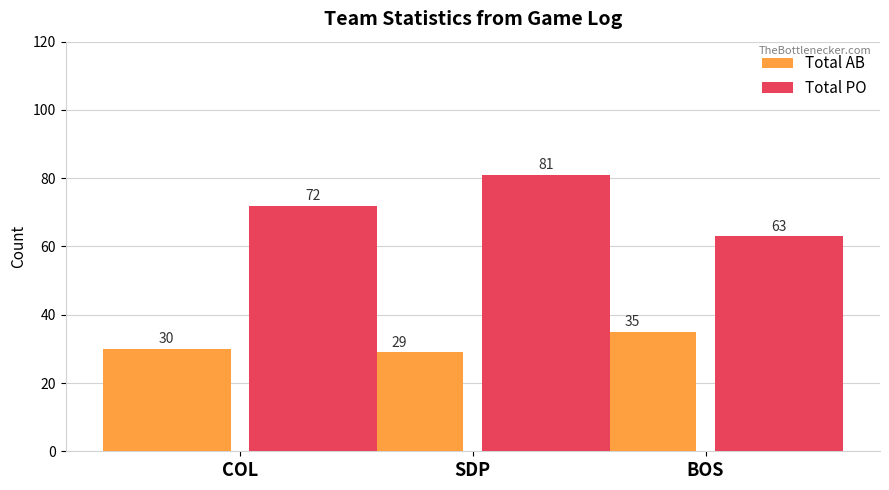

What is the greatest value displayed?

81